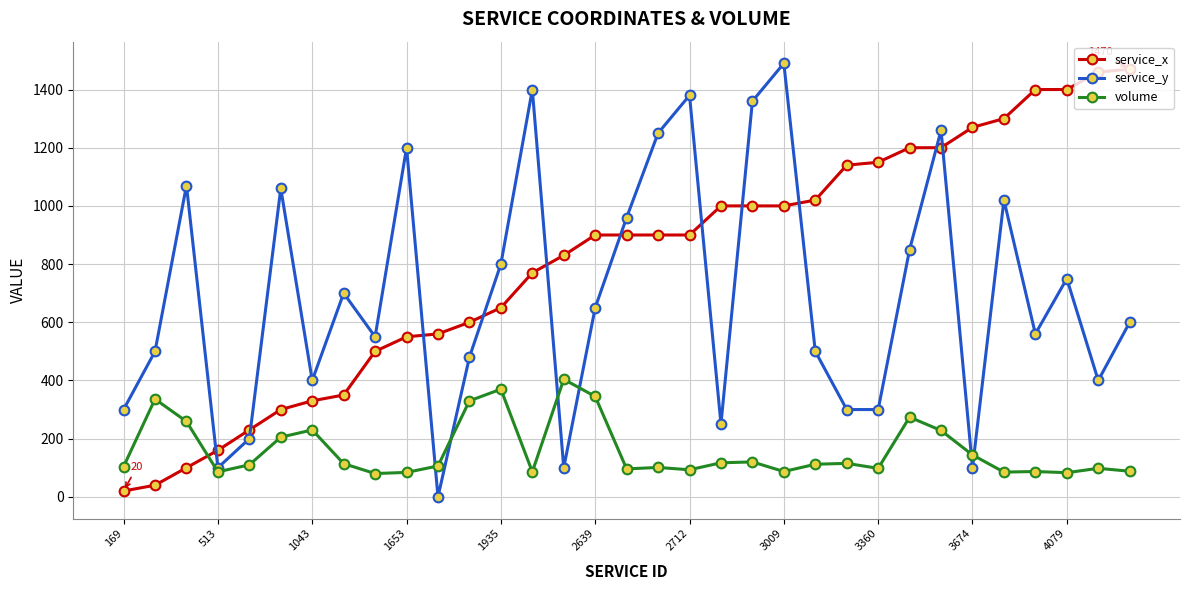

True or false: volume has more than 1 interior local peaks.

True